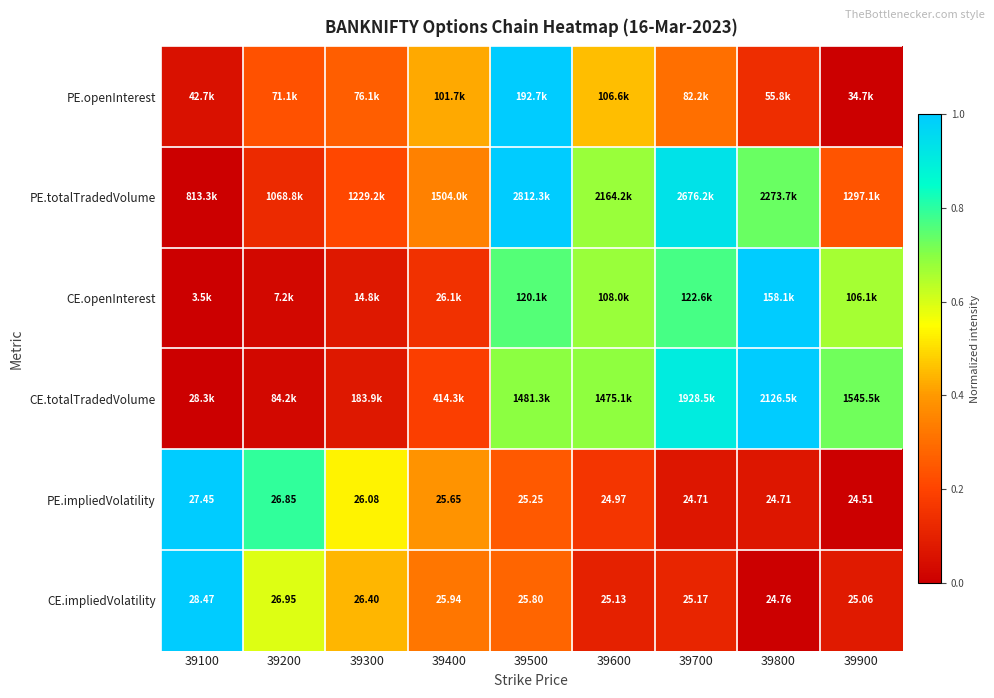

The PE.totalTradedVolume series shows 0.7 at 39800. True or false?

True